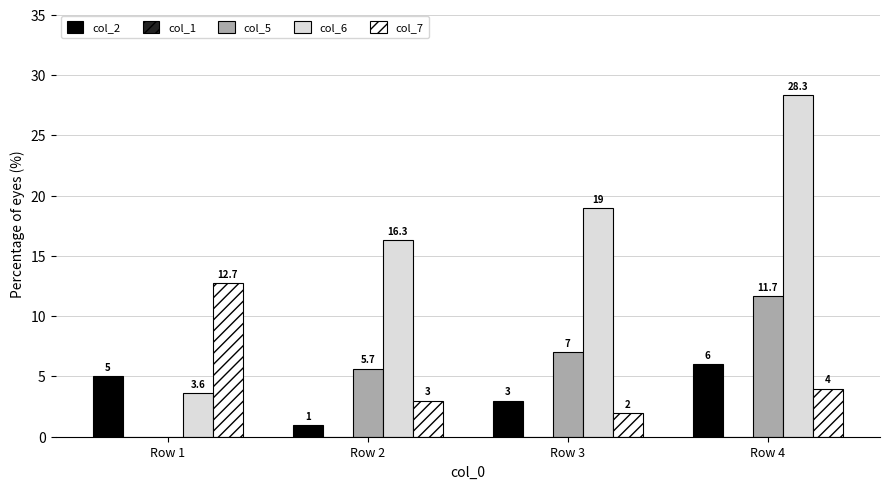

Which series has the widest spread of values?

col_6